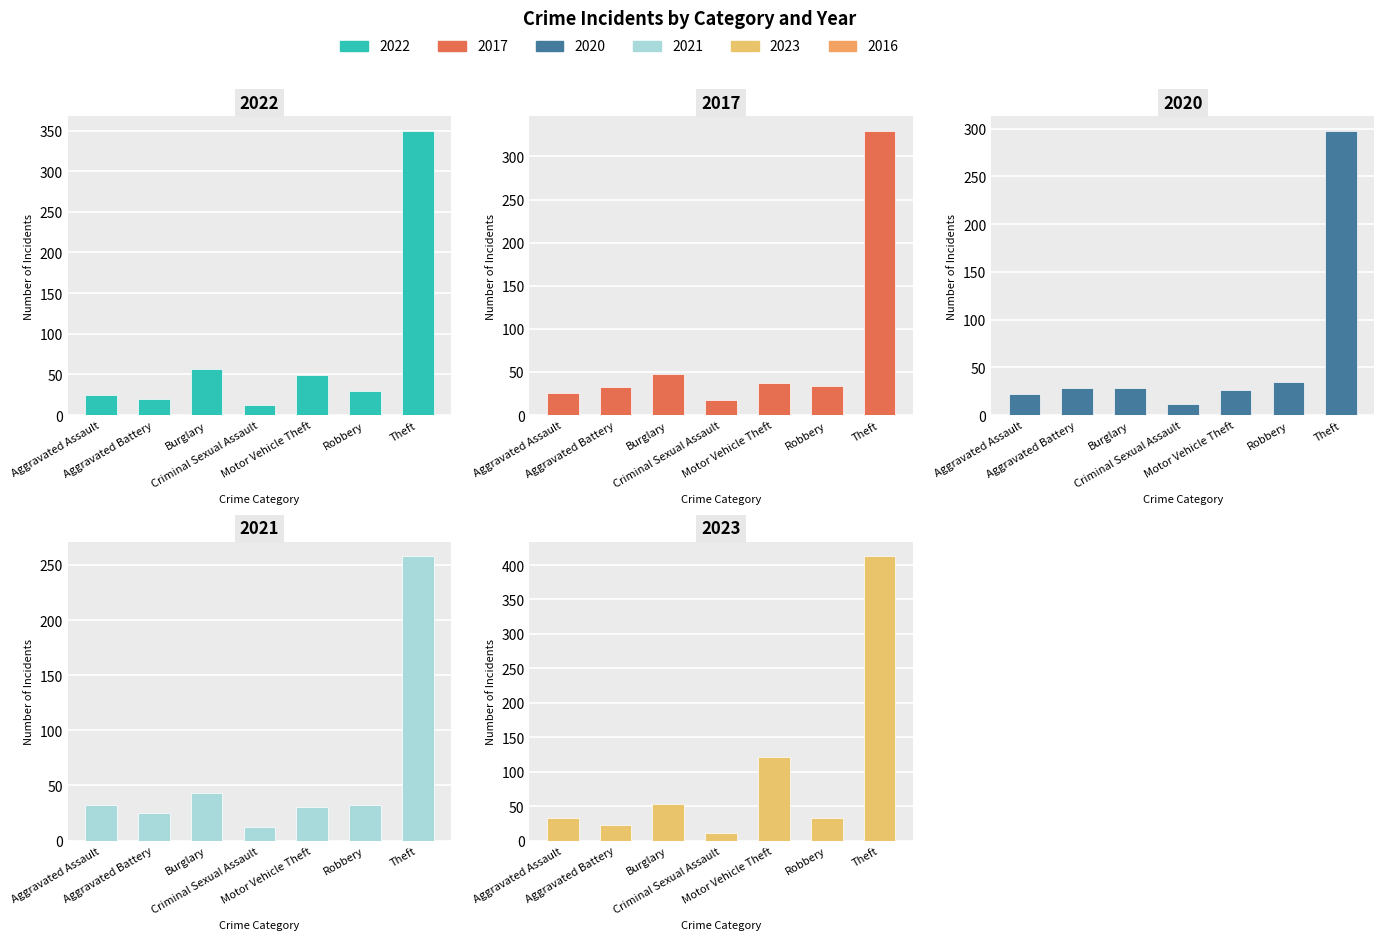

What value does the 2023 series have at Burglary, to the nearest 50?

50